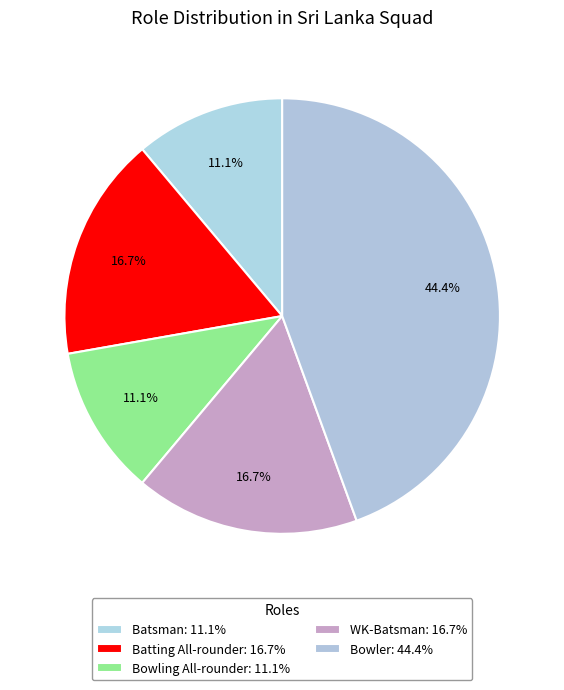

What percentage do WK-Batsman and Batsman together represent?

27.8%